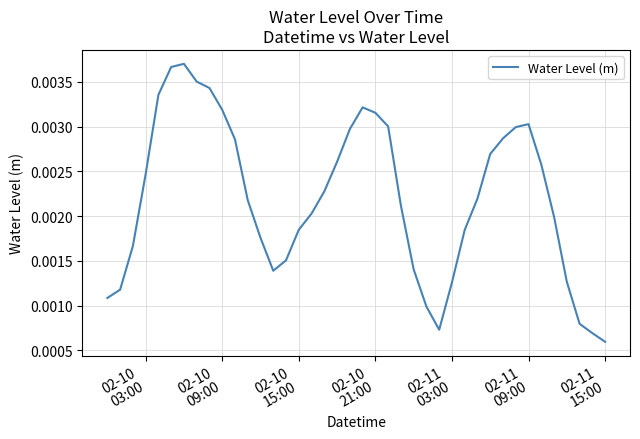

How many lines are shown in the chart?

1